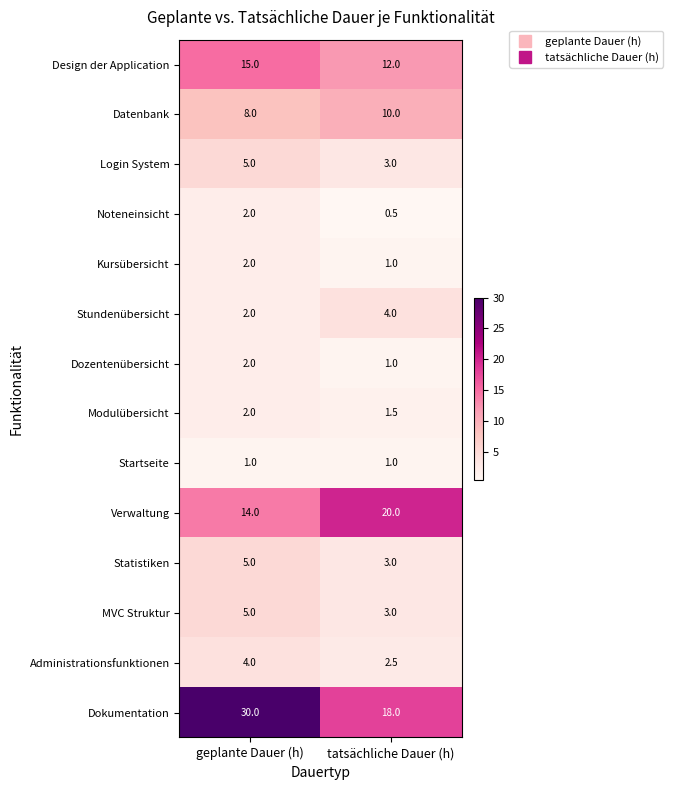

Read the Modulübersicht value at tatsächliche Dauer (h).

1.5